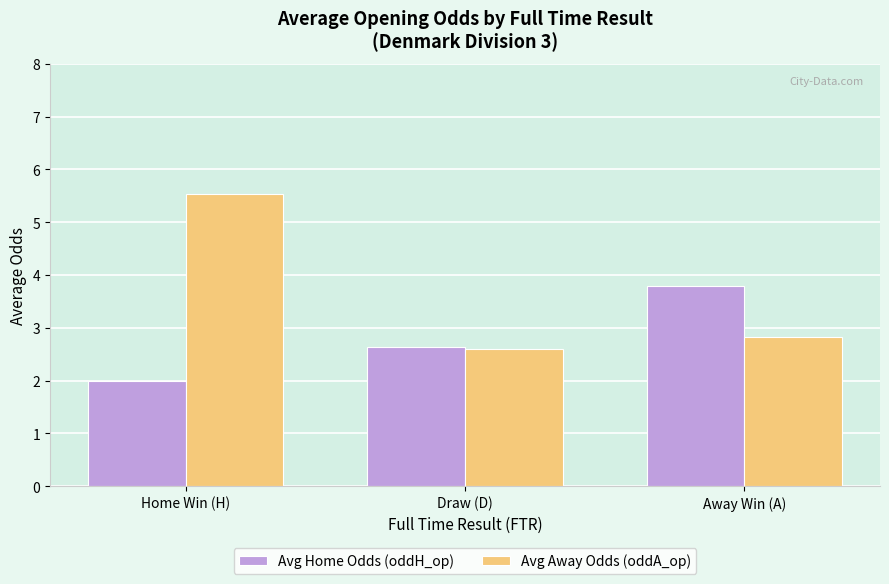

Reading right to left, list all the values displayed in this chart.

Avg Home Odds (oddH_op): 3.8	2.6	2.0
Avg Away Odds (oddA_op): 2.8	2.6	5.5